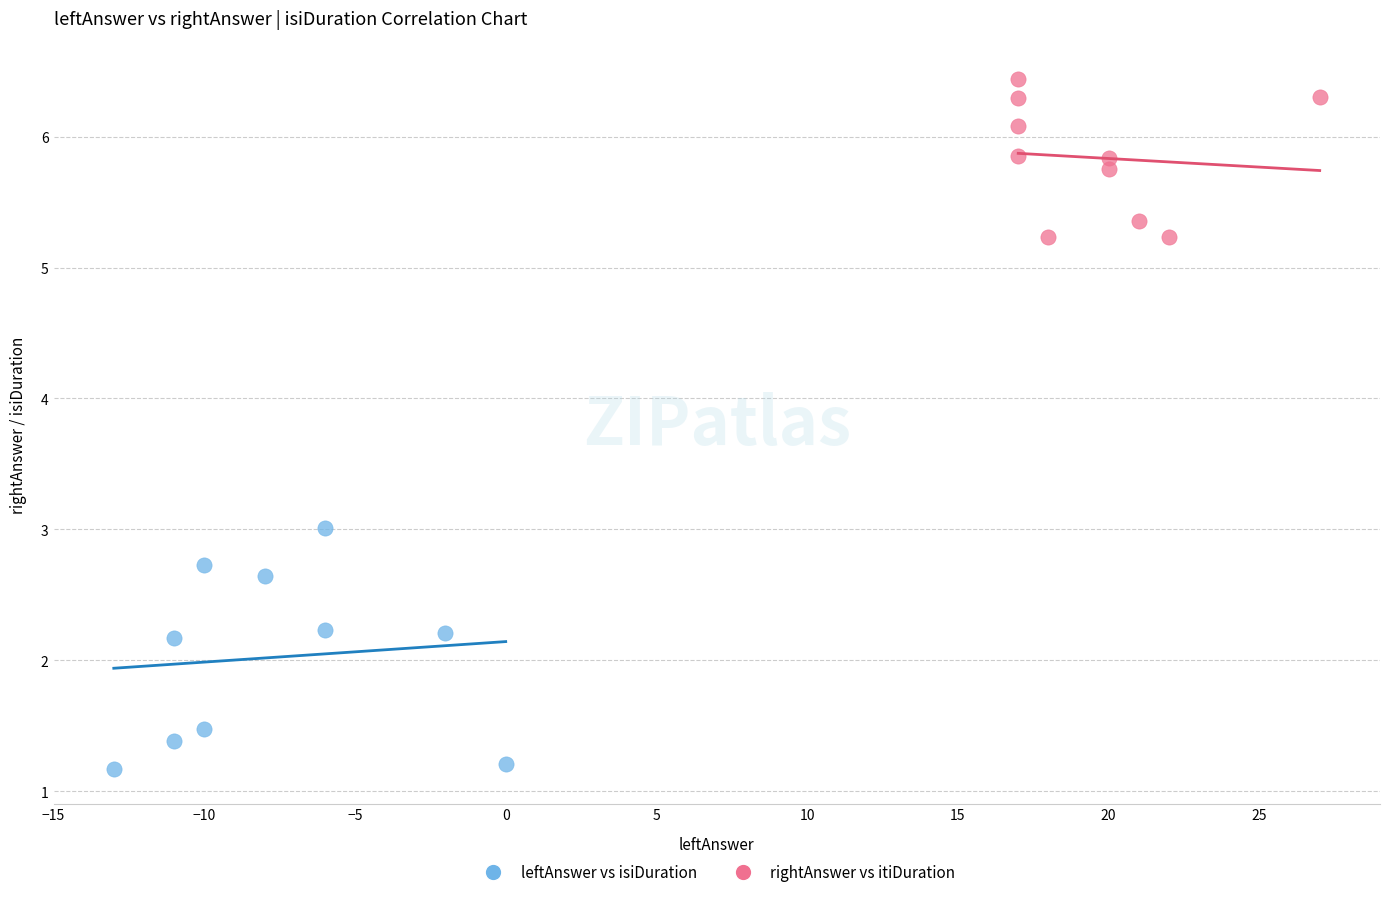

Which series has the largest Y range (max minus min)?

leftAnswer vs isiDuration